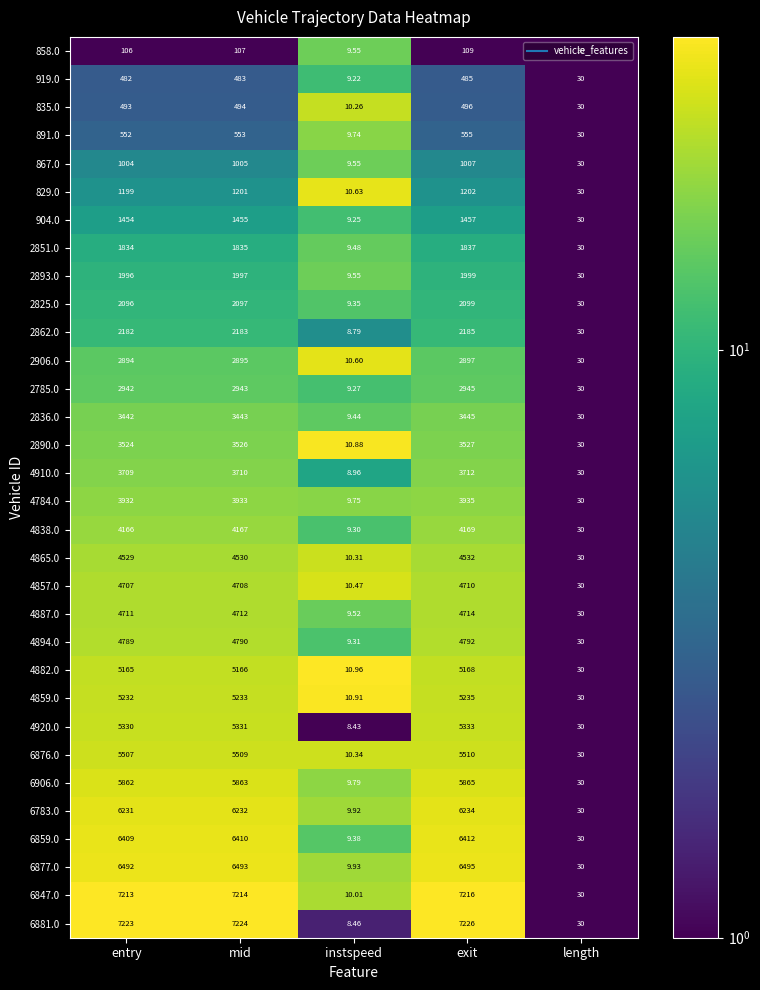

At which label does 2836.0 reach its minimum?

instspeed